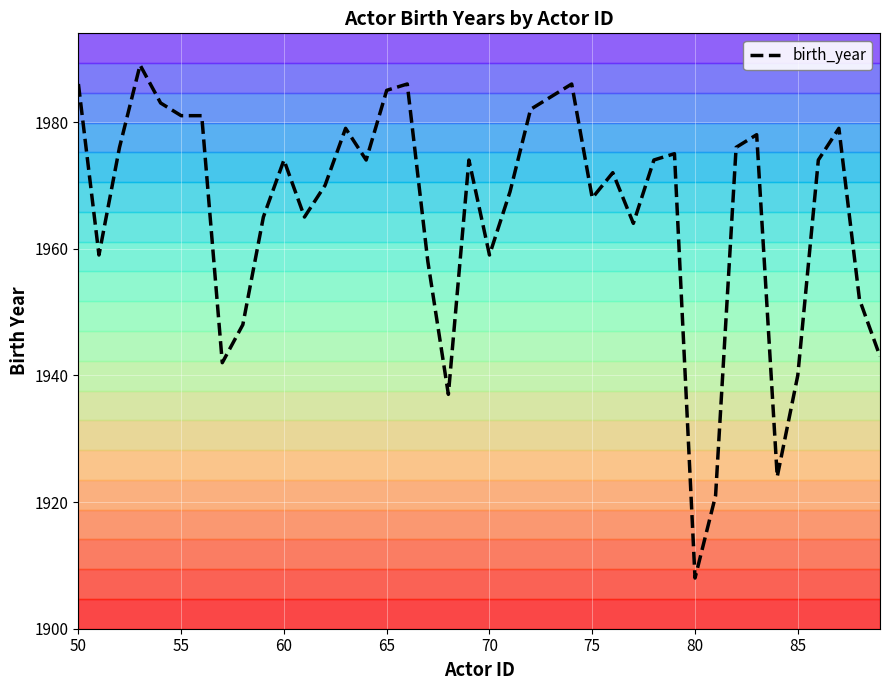

The birth_year series shows 1208 at 65. True or false?

False